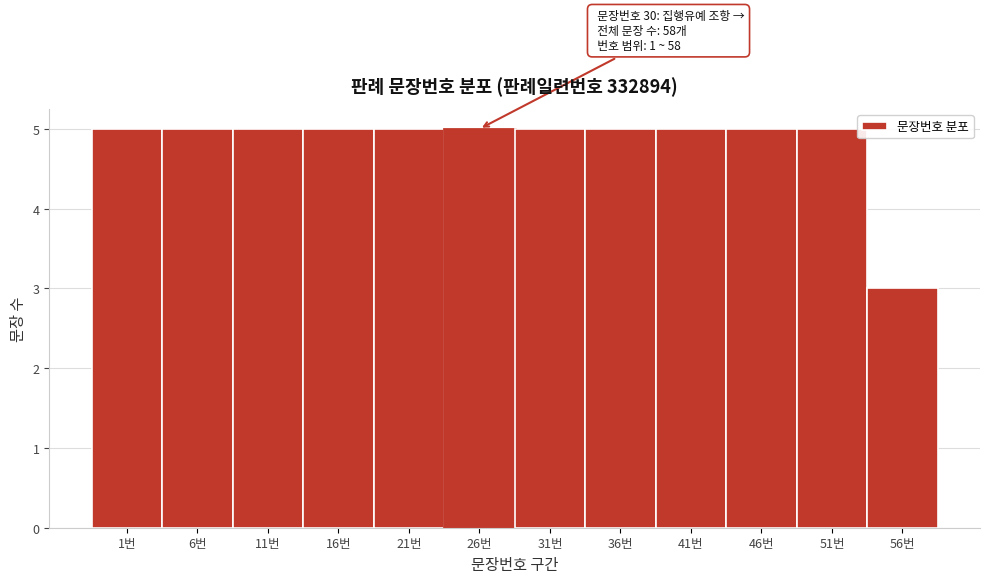

Reading right to left, transcribe all the data shown in this chart.

3	5	5	5	5	5	5	5	5	5	5	5